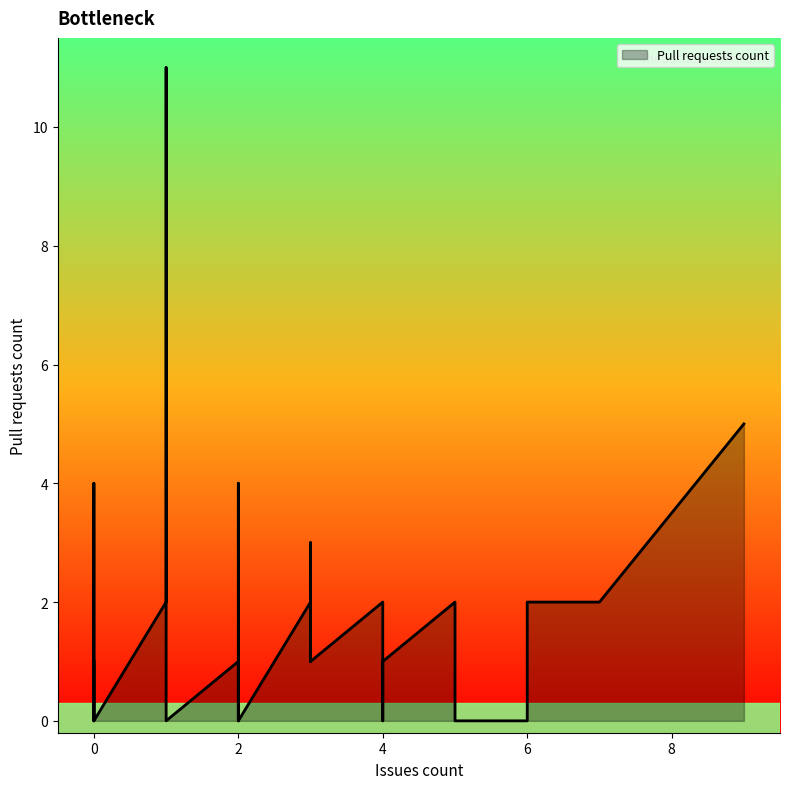

Reading left to right, what are all the values shown in this chart?

1=2	2=1	1=11	4=2	2=0	3=2	4=0	0=1	2=4	6=0	5=2	1=0	3=1	0=1	0=0	0=0	1=0	4=1	5=2	4=1	2=0	2=0	1=0	2=0	2=0	2=0	6=2	3=3	3=1	0=0	9=5	5=0	0=0	0=0	0=0	0=4	0=4	7=2	0=0	3=1